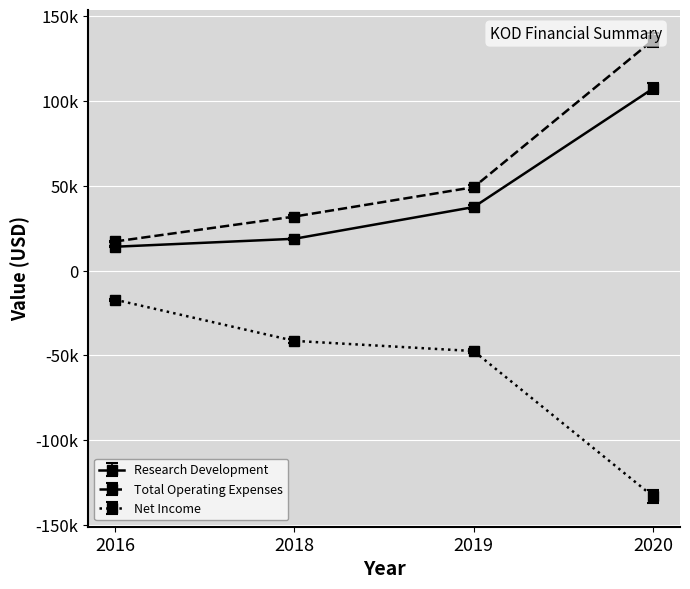

Reading left to right, extract all data points from this chart.

Research Development: 2016=14100	2018=18800	2019=37500	2020=107400
Total Operating Expenses: 2016=17200	2018=31900	2019=49200	2020=136000
Net Income: 2016=-17100	2018=-41400	2019=-47400	2020=-133100